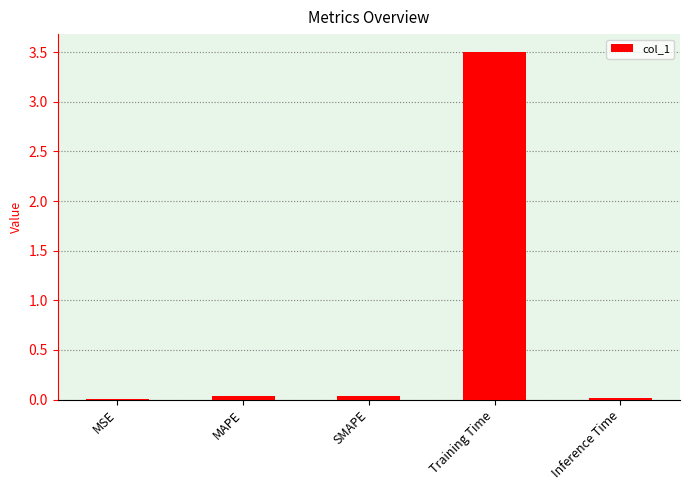

What is the maximum value shown in the chart?

3.5